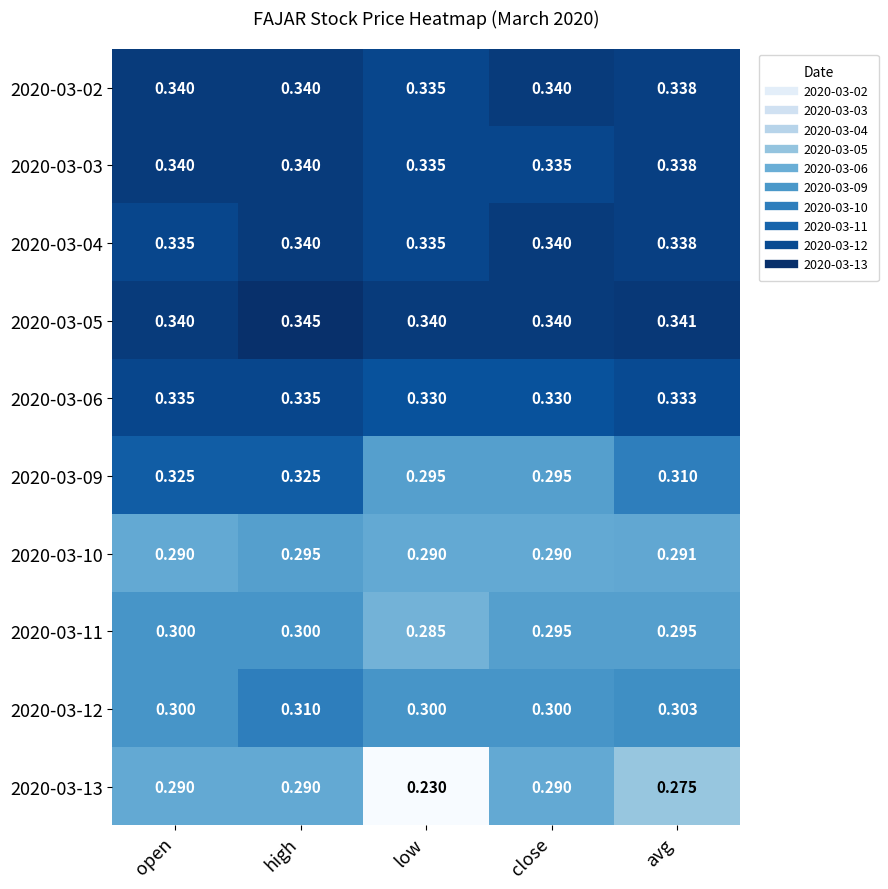

At which category does the chart reach its peak across all series?

high